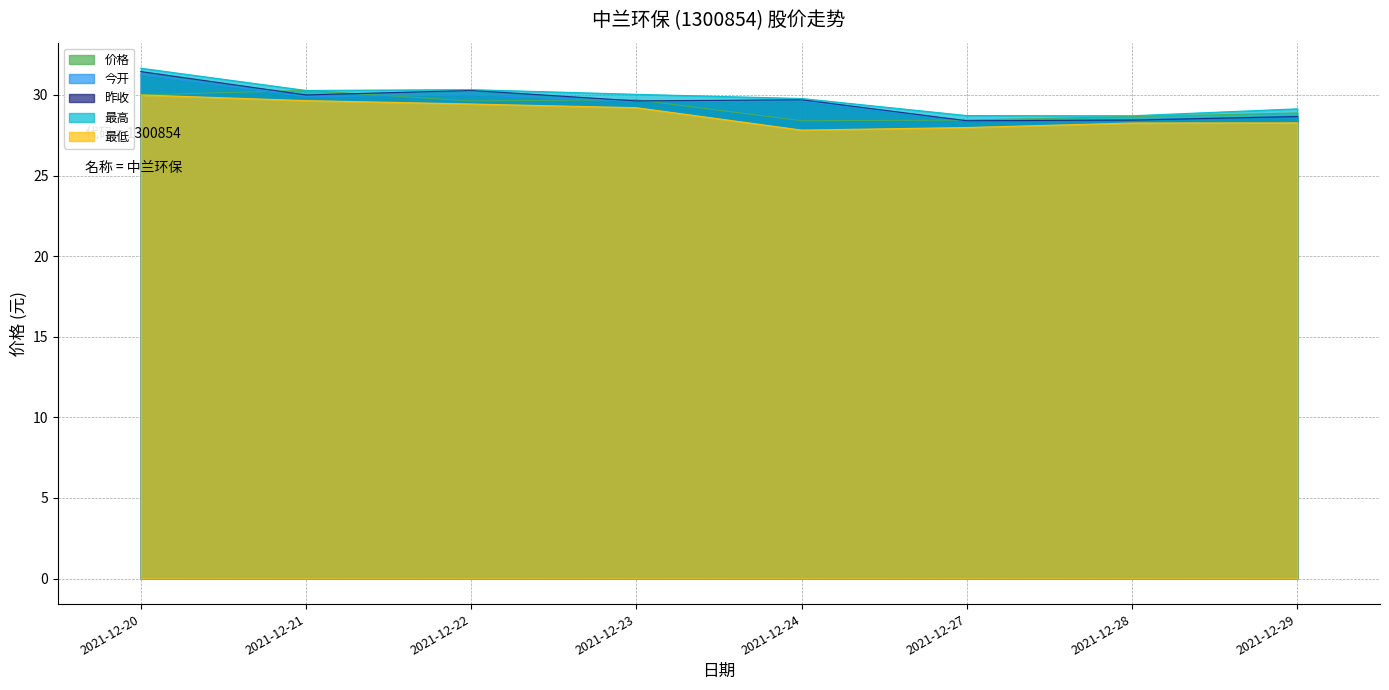

At how many categories does at least one series exceed 29?

6